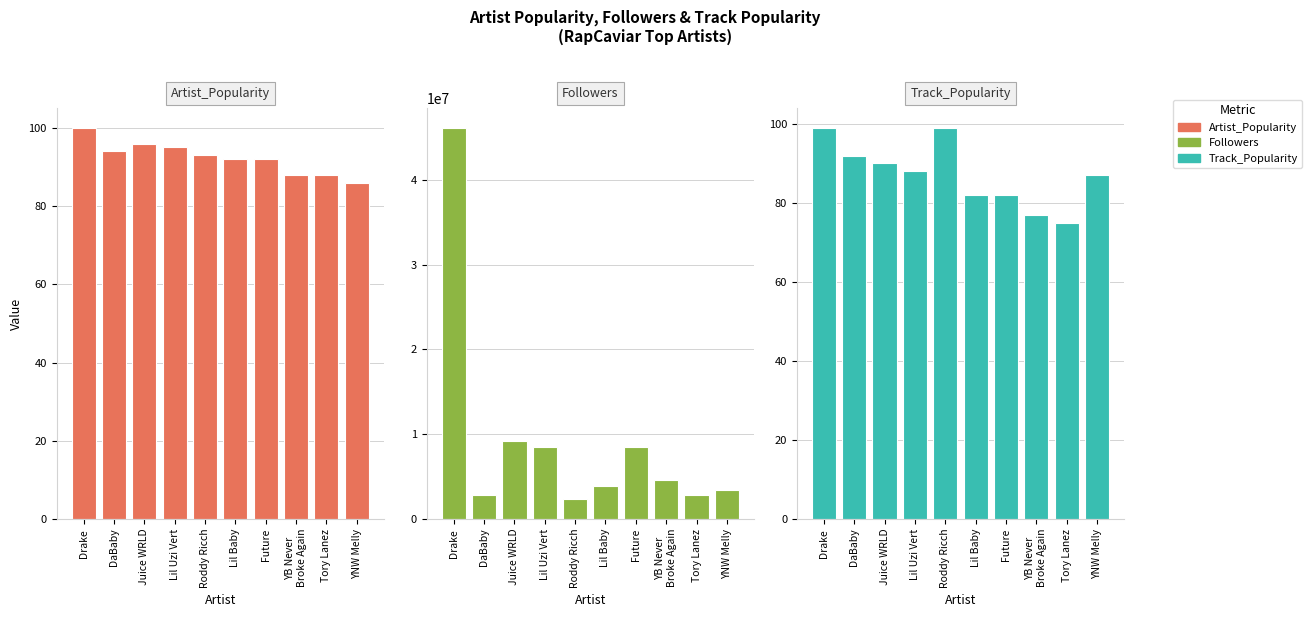

How many categories are shown in the chart?

10